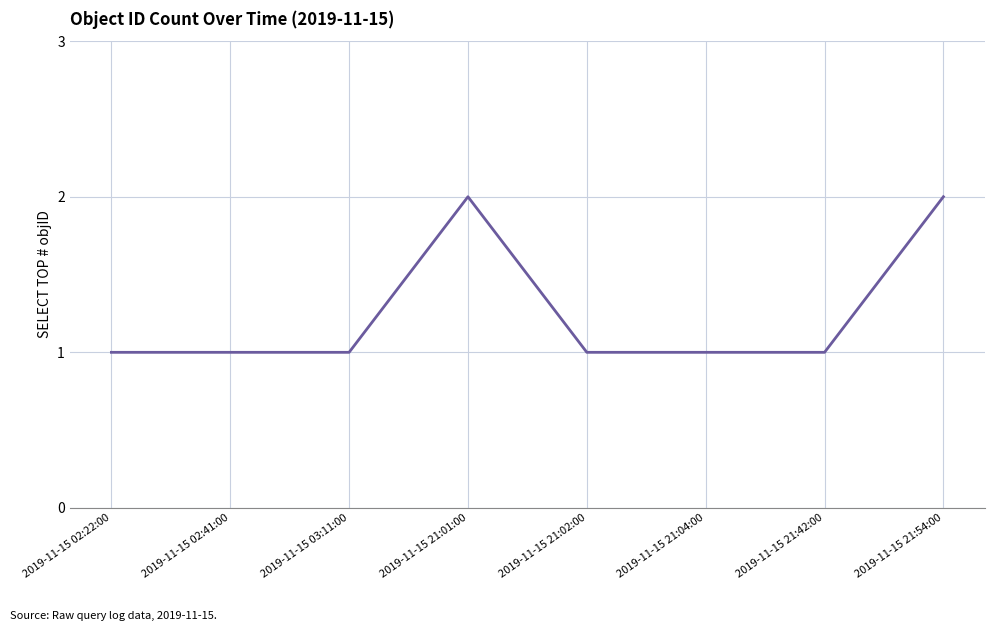

What position from the left is 2019-11-15 02:41:00?

2